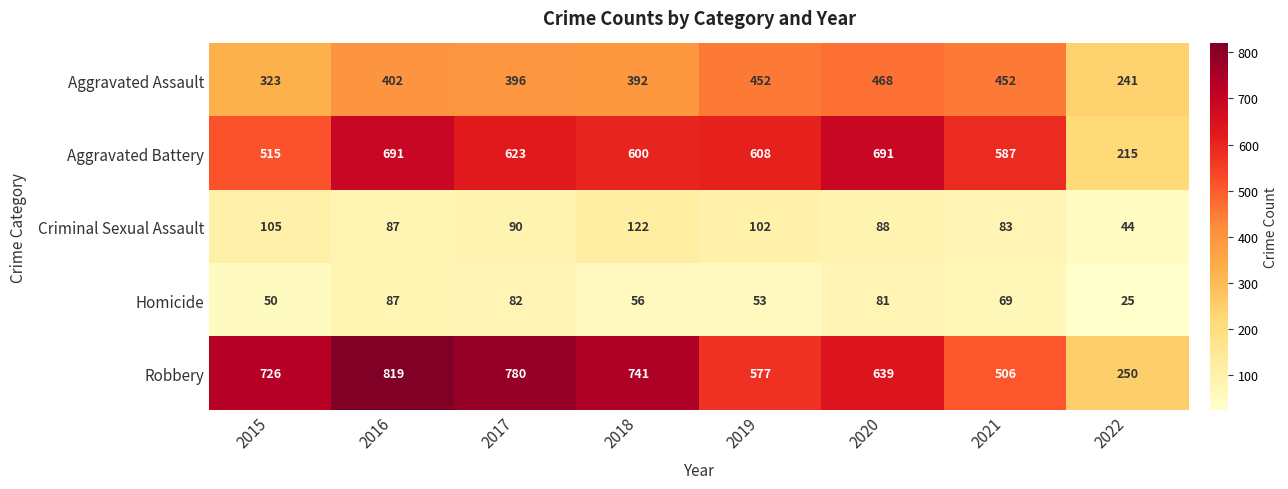

What is the sum of the Robbery values at 2015 and 2022?

976